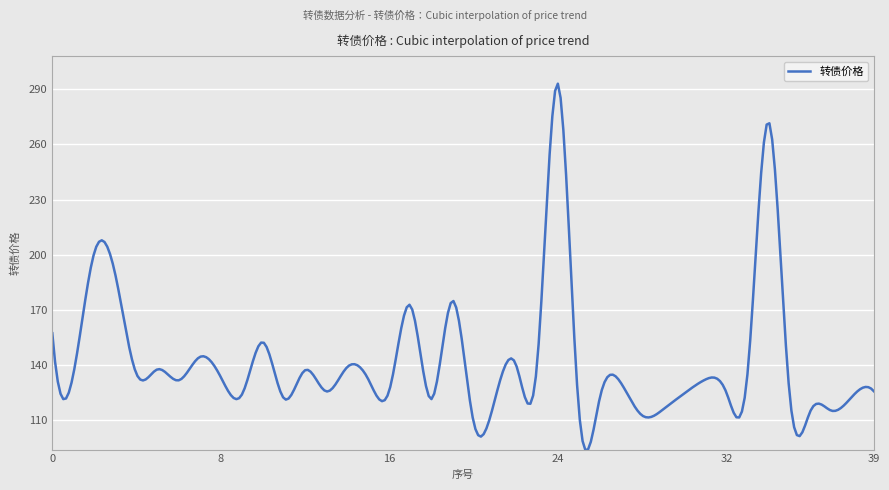

What is the minimum value shown in the chart?

93.8